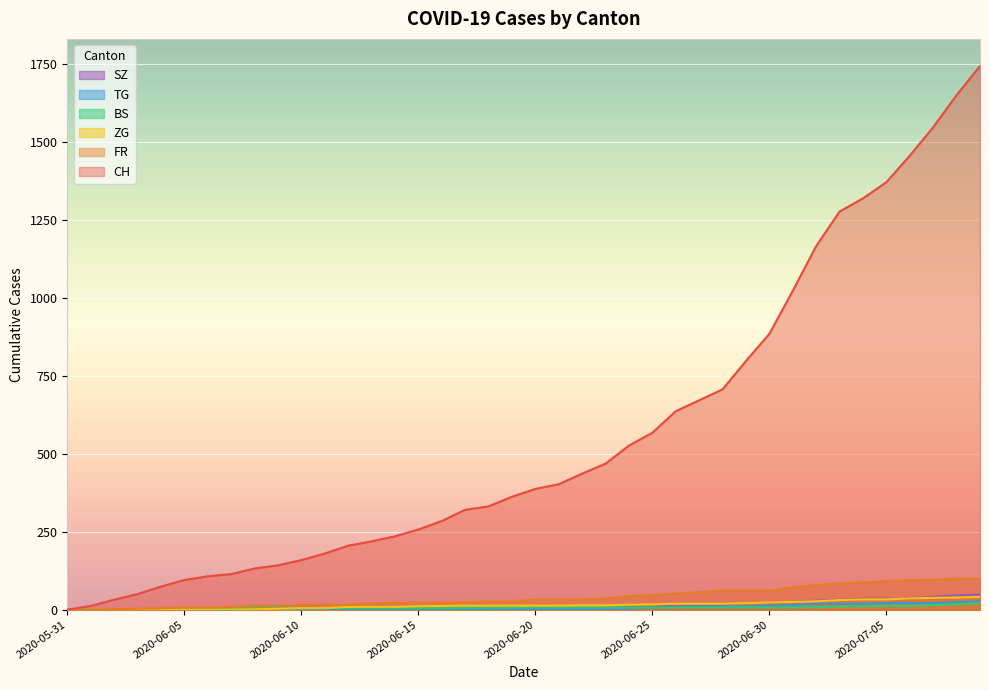

What is the difference between the maximum and second lowest values in the BS series?

21